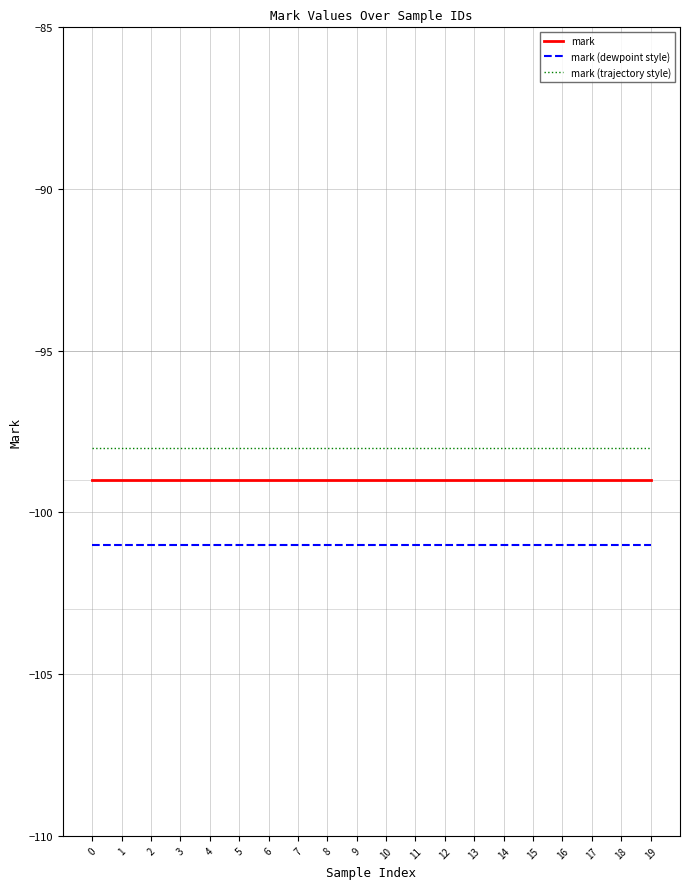

What is the difference between the highest and lowest values at 9?

3